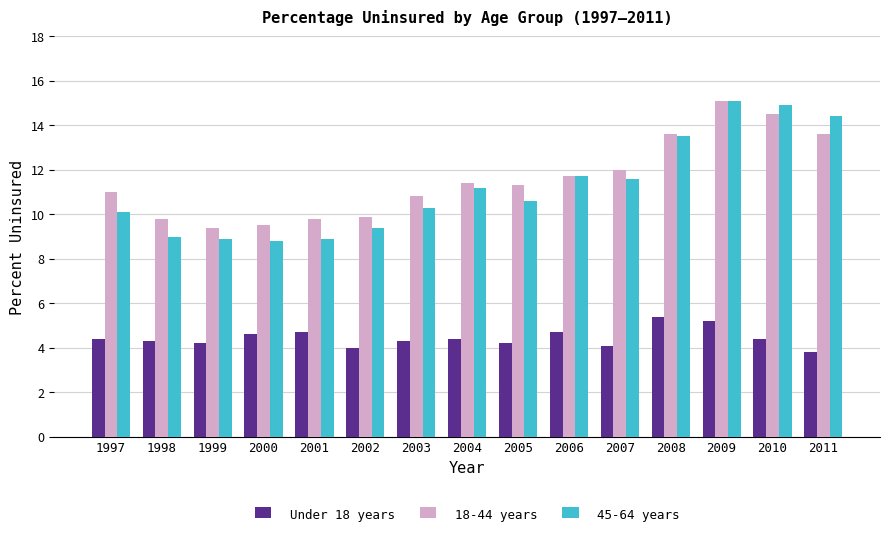

Which series has the largest range (max minus min)?

45-64 years